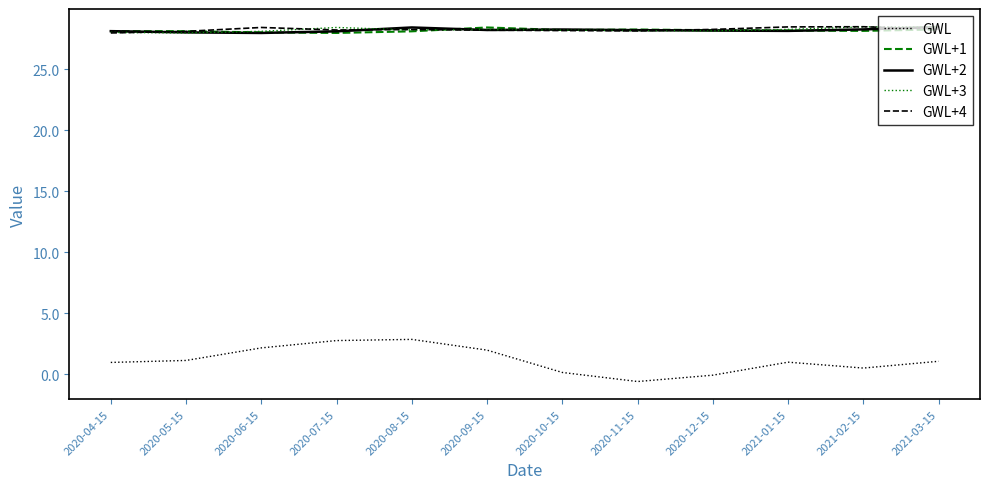

The GWL series shows -0.1 at 2020-12-15. True or false?

True